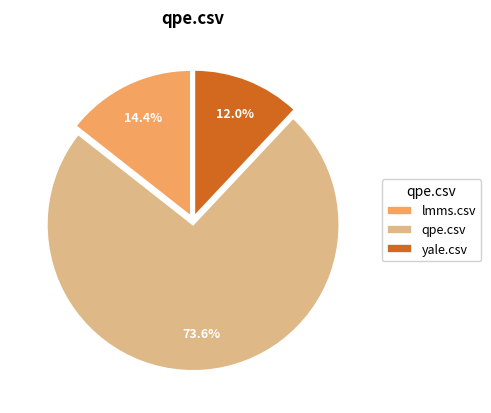

Which has a higher value, qpe.csv or yale.csv?

qpe.csv